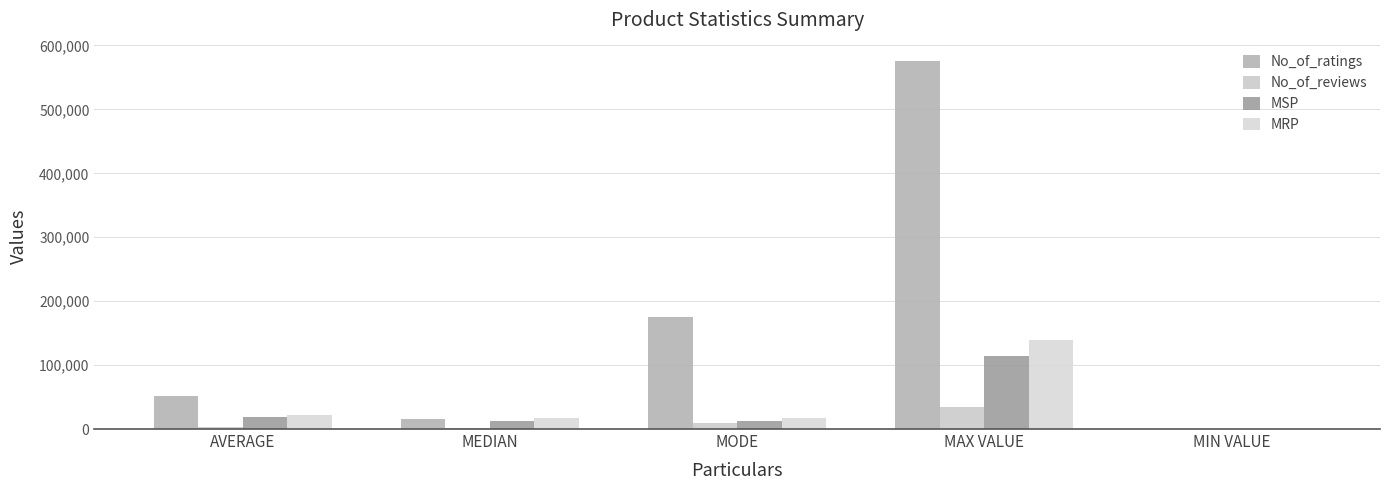

Which series has the widest spread of values?

No_of_ratings